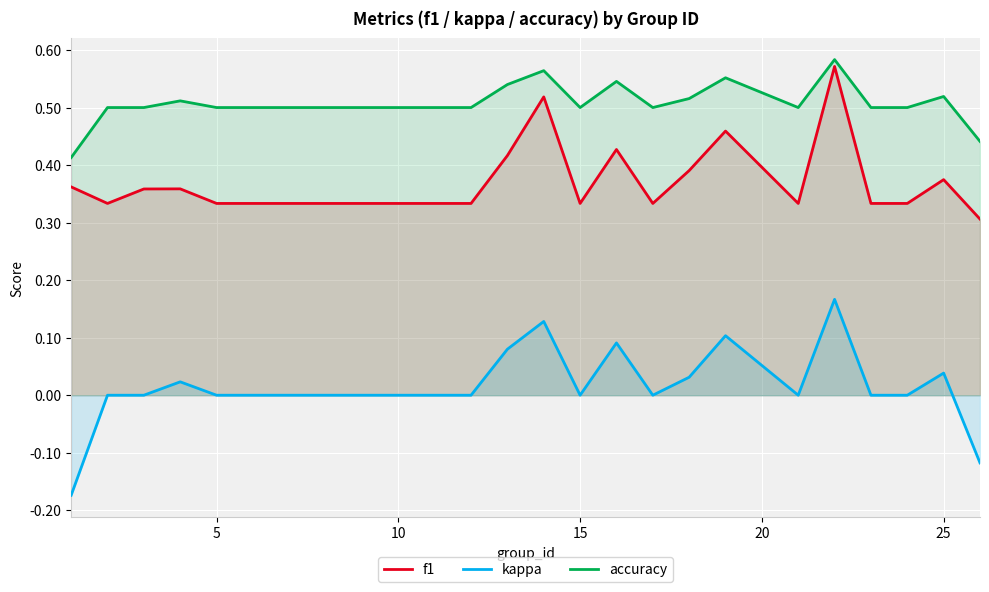

Which series has the largest range (max minus min)?

kappa